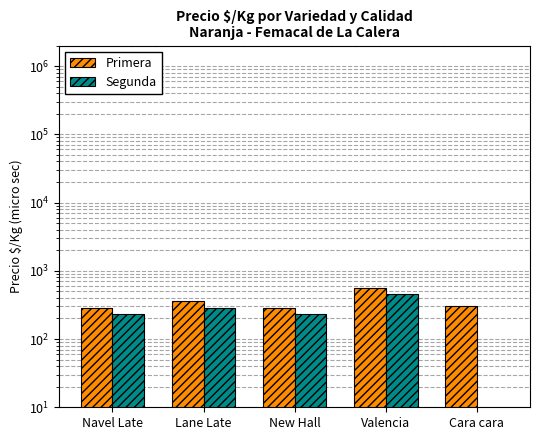

Reading left to right, what are all the values shown in this chart?

Primera: 289	364	288	557	308
Segunda: 231	289	231	462	1